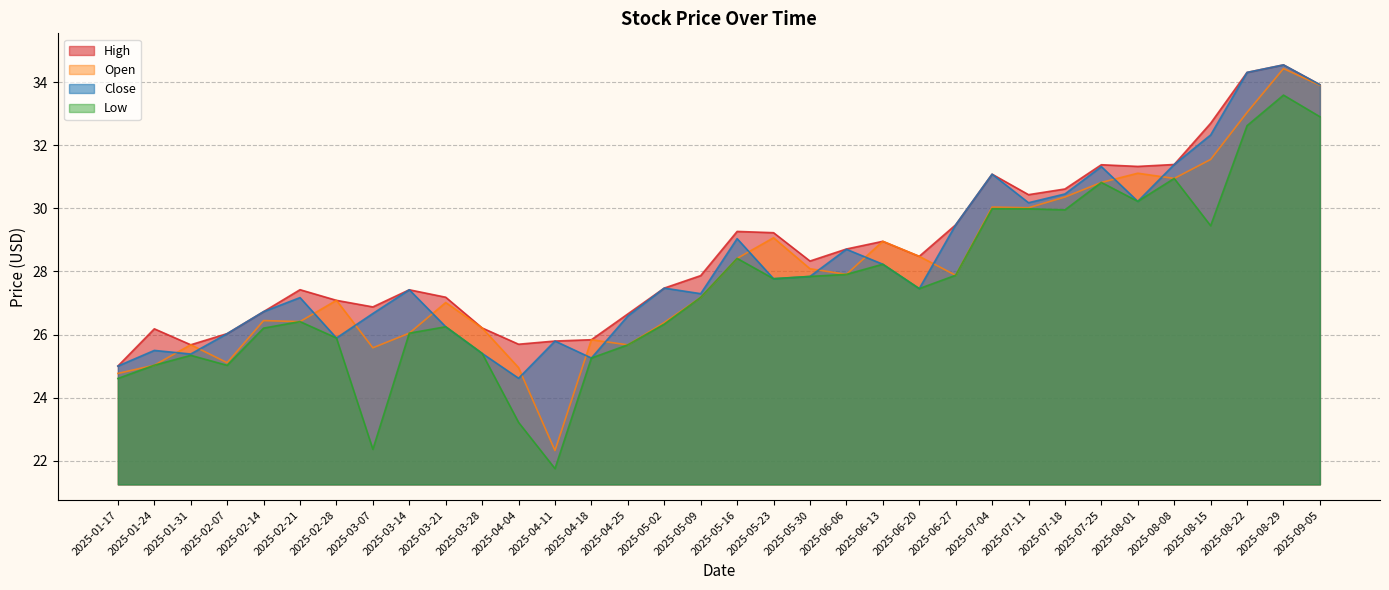

What is the approximate value of Close at 2025-06-13?

28.2